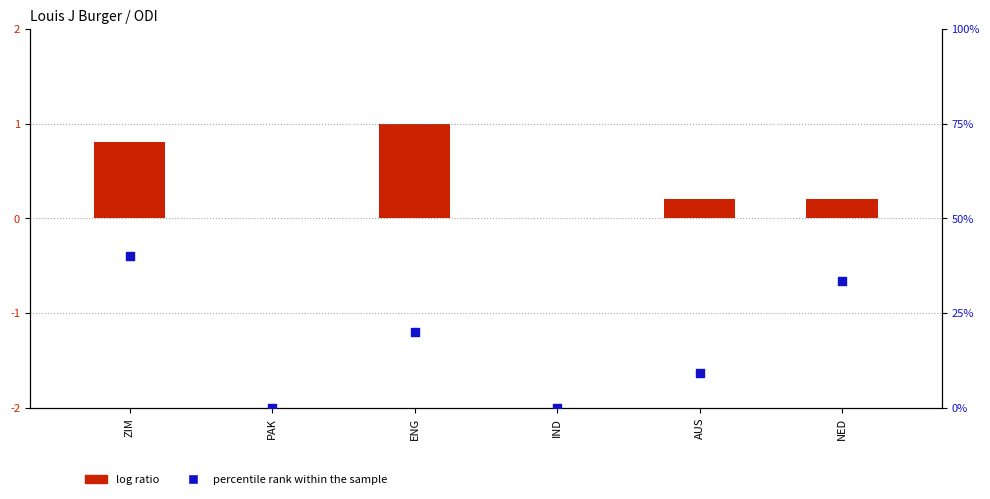

What is the total value across all series at NED?

33.5